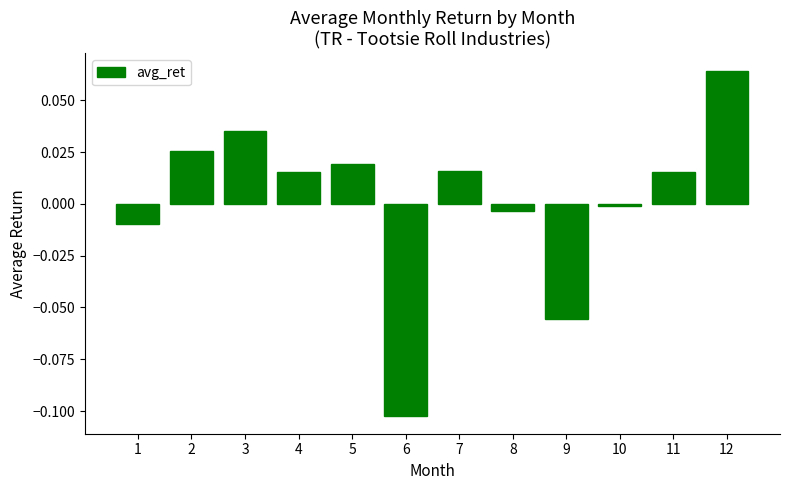

Is it true that the value at 11 is 0.0?

True